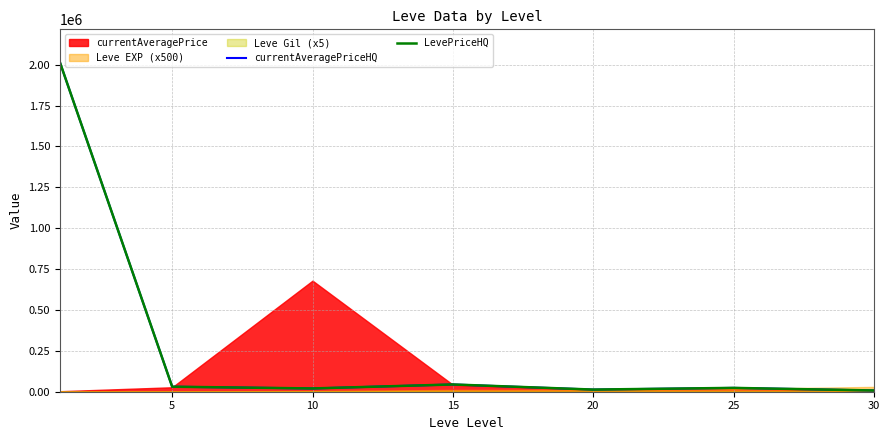

What is the difference between the maximum and minimum values in the currentAveragePriceHQ series?

2006773.7